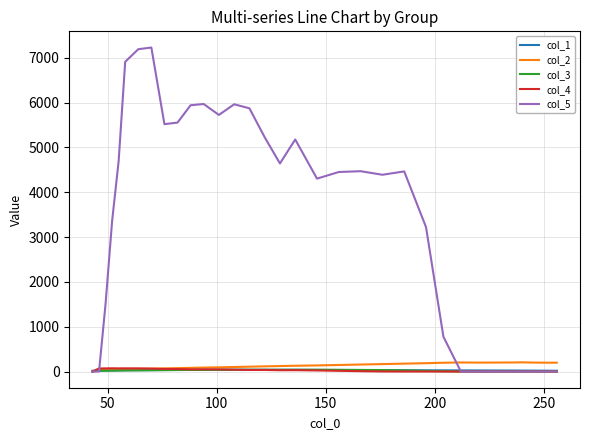

Which series has the largest total across all categories?

col_5